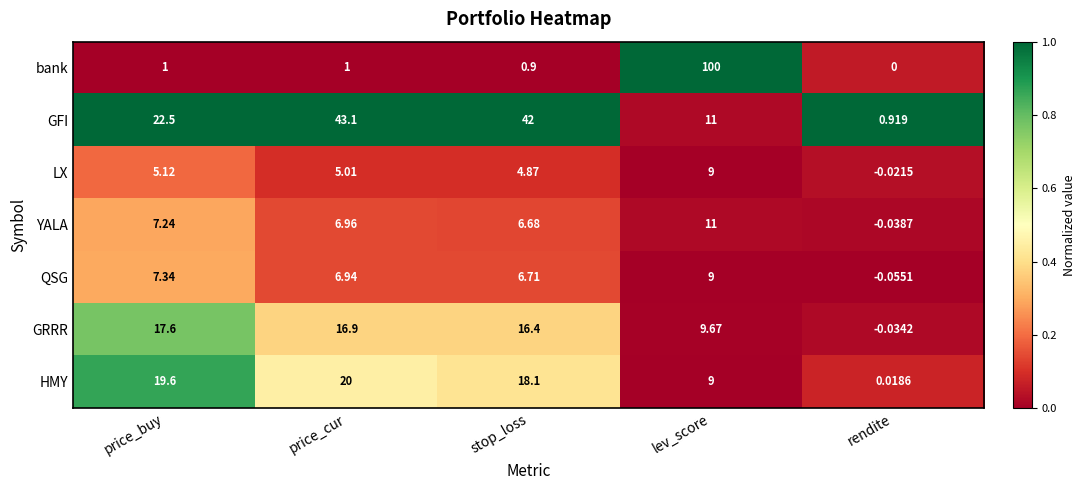

Count the number of data series in this chart.

7